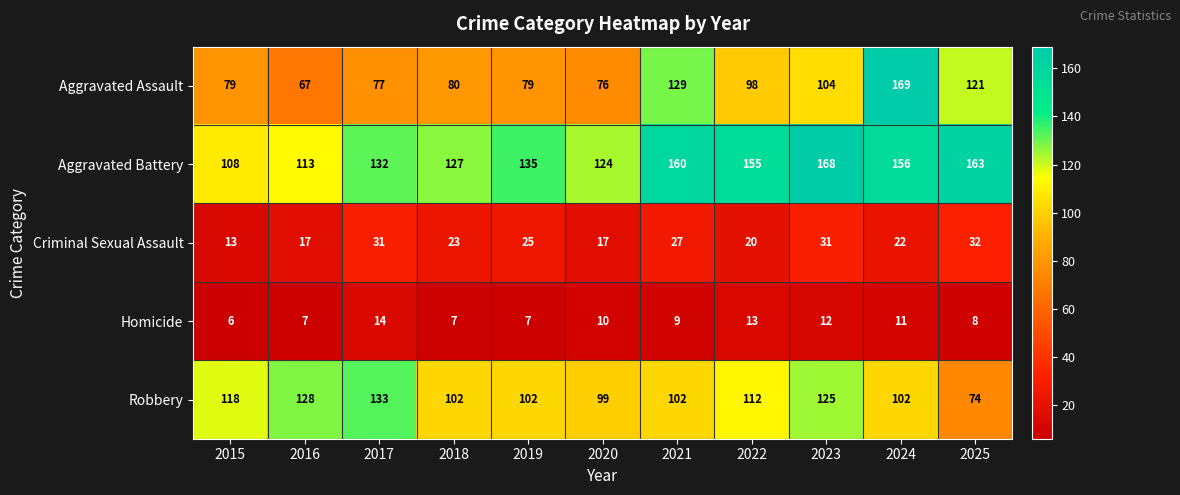

Which category has the highest value in the Aggravated Assault series?

2024